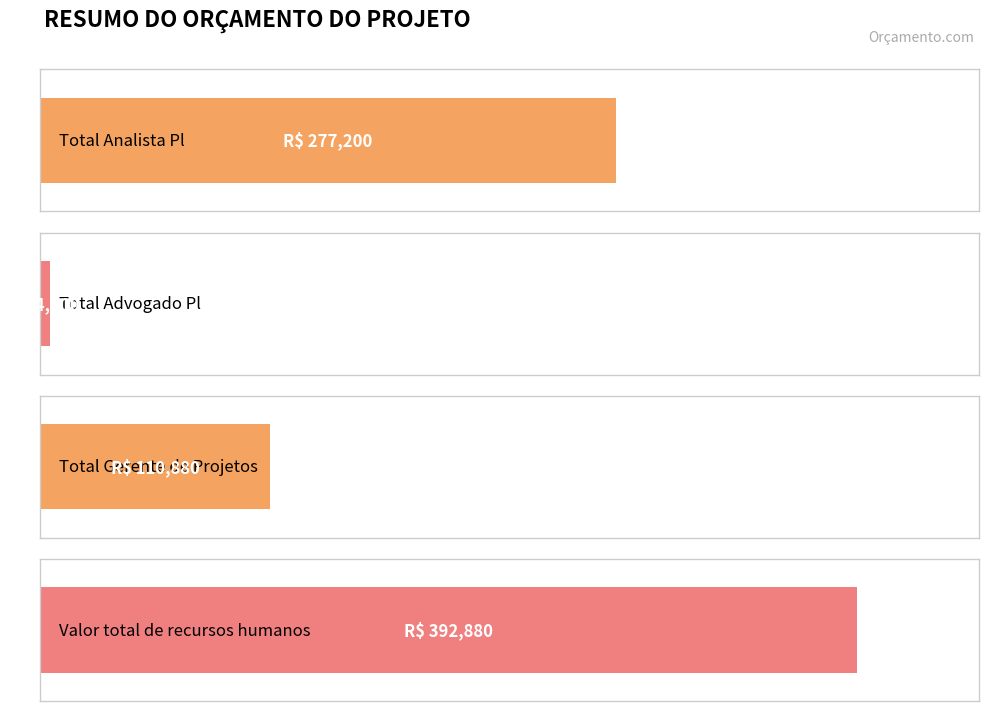

What is the difference between the maximum and minimum values?

388080